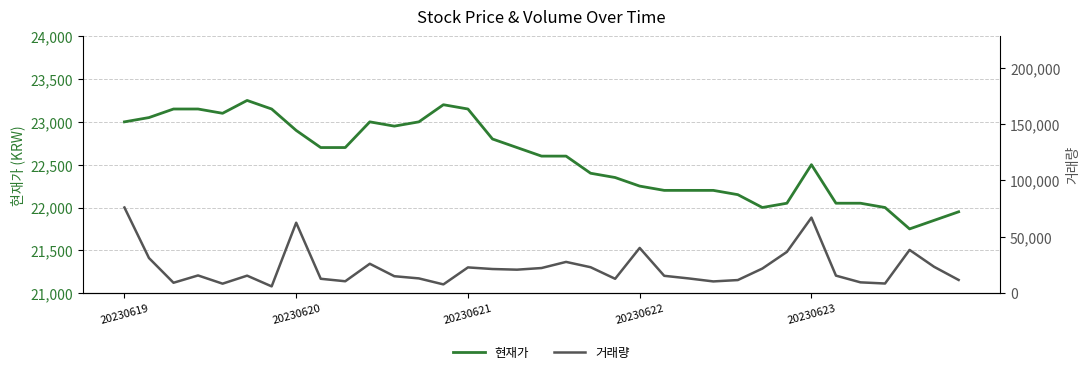

Which series has the largest total across all categories?

현재가